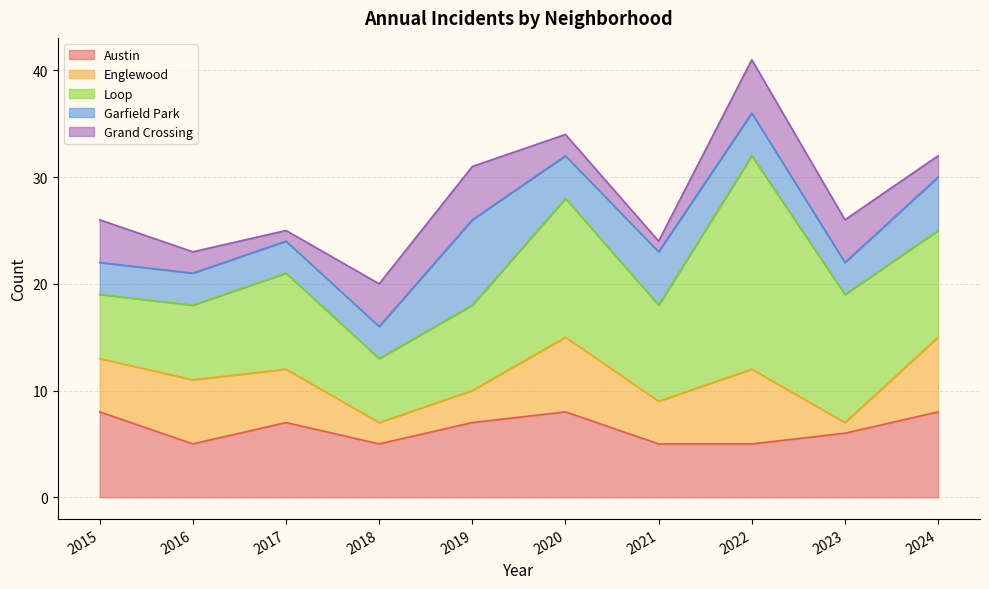

At which label is Loop closest to 13?

2020